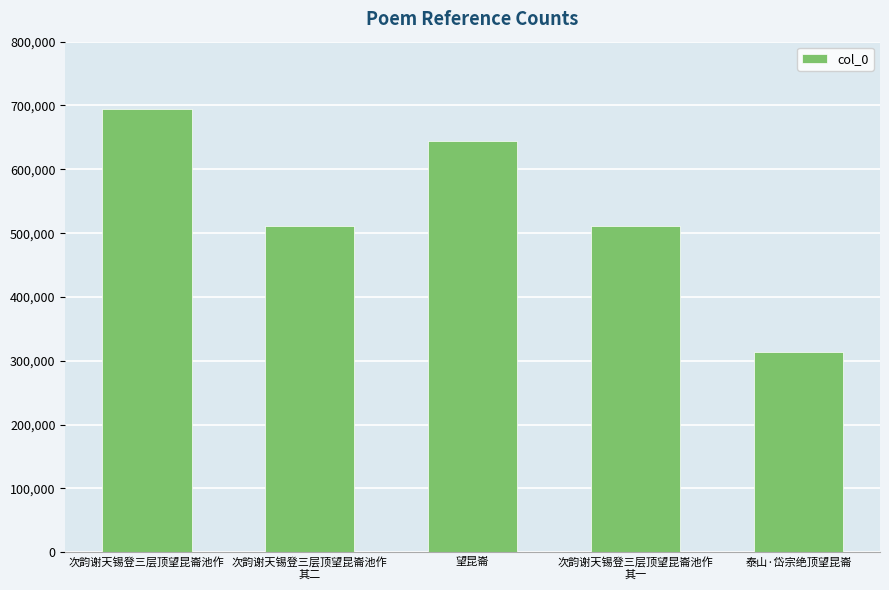

True or false: the data shows 886655 at 次韵谢天锡登三层顶望昆崙池作
其一.

False